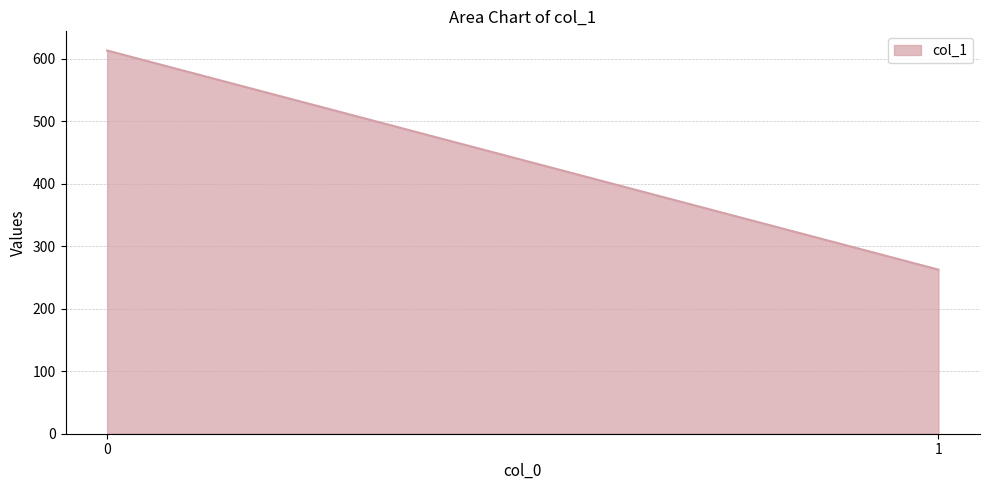

Does the chart display data point markers on the line(s)?

No